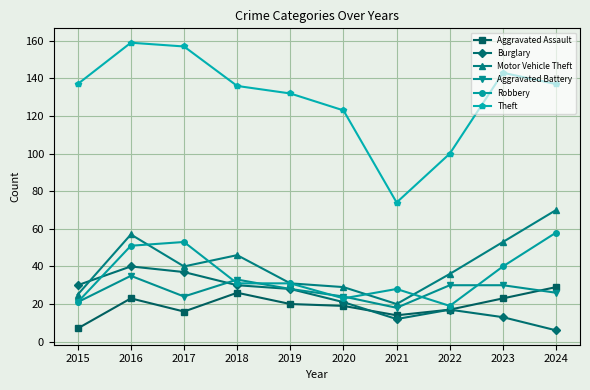

What is the spread (max minus min) of values at 2016?

136